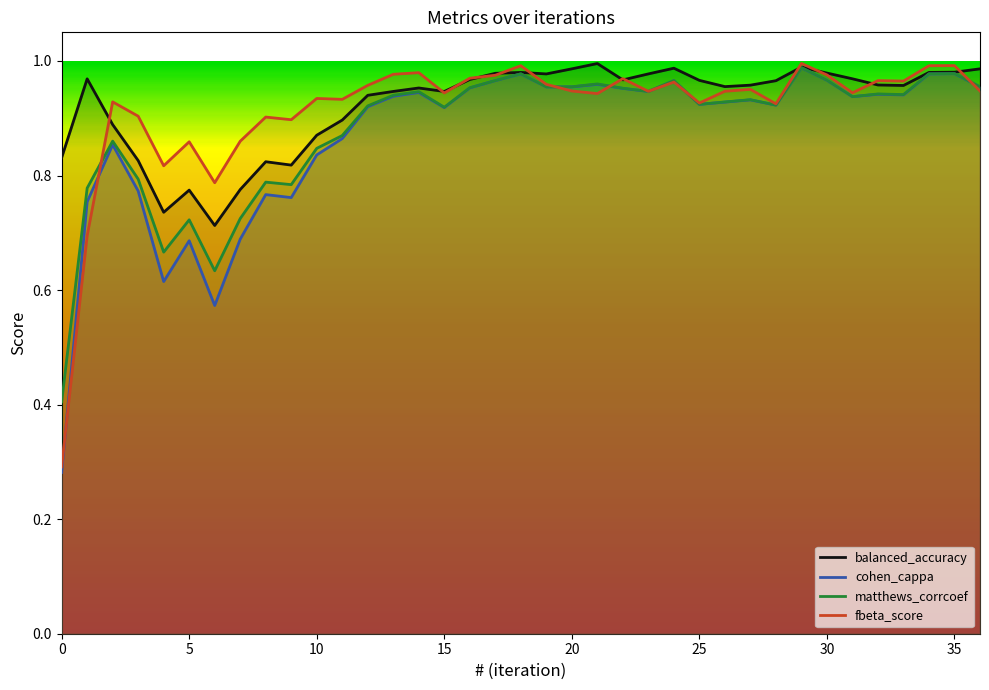

How many data points does each series have?

37